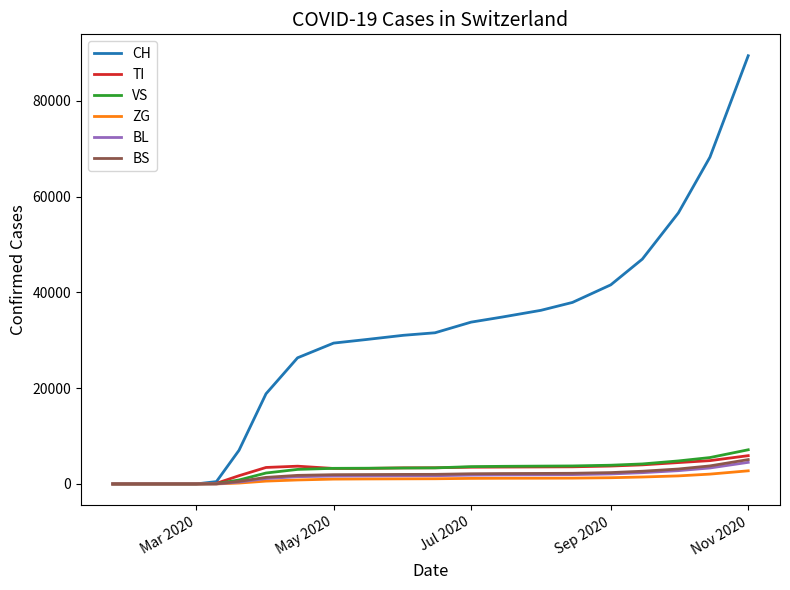

What is the highest value of the BS series?

5085